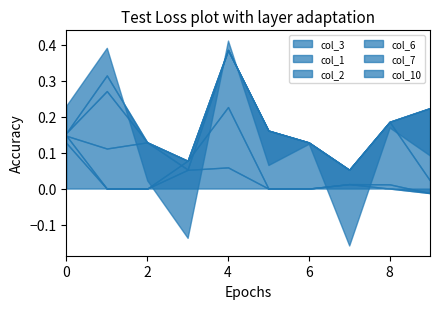

How many series are shown in this chart?

6